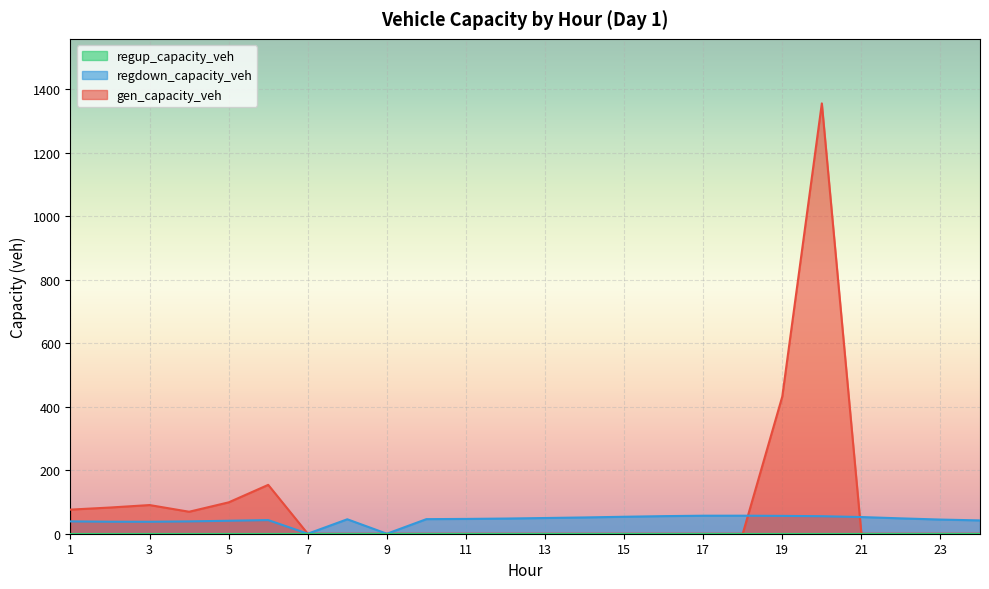

At 17, list the series in order from largest to smallest.

regdown_capacity_veh, gen_capacity_veh